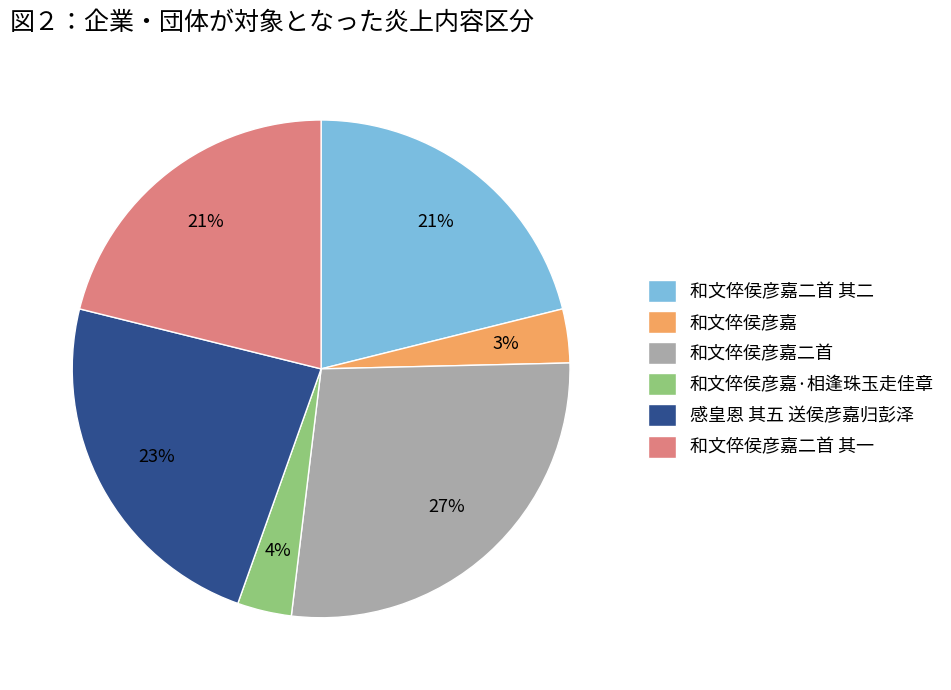

What is the largest slice in the pie chart?

和文倅侯彦嘉二首